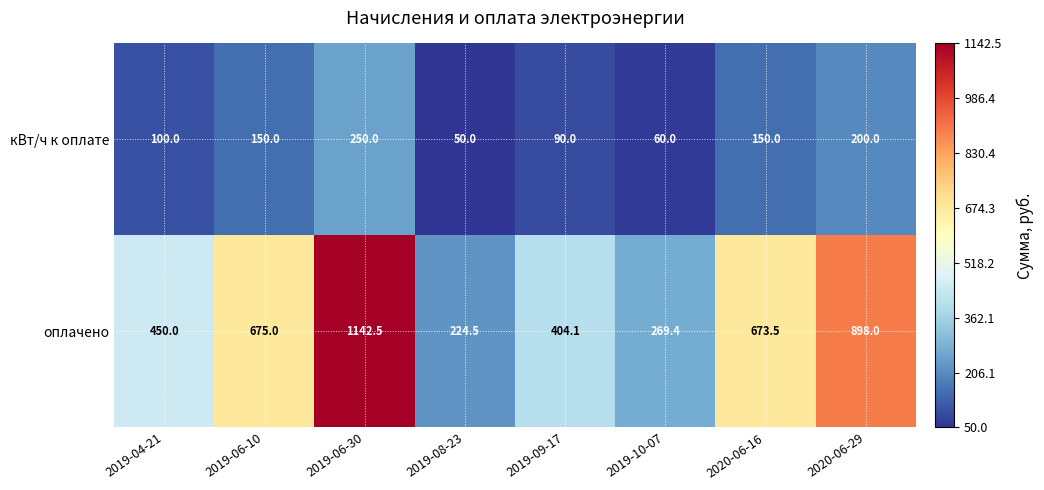

At 2019-06-10, list the series in order from smallest to largest.

кВт/ч к оплате, оплачено